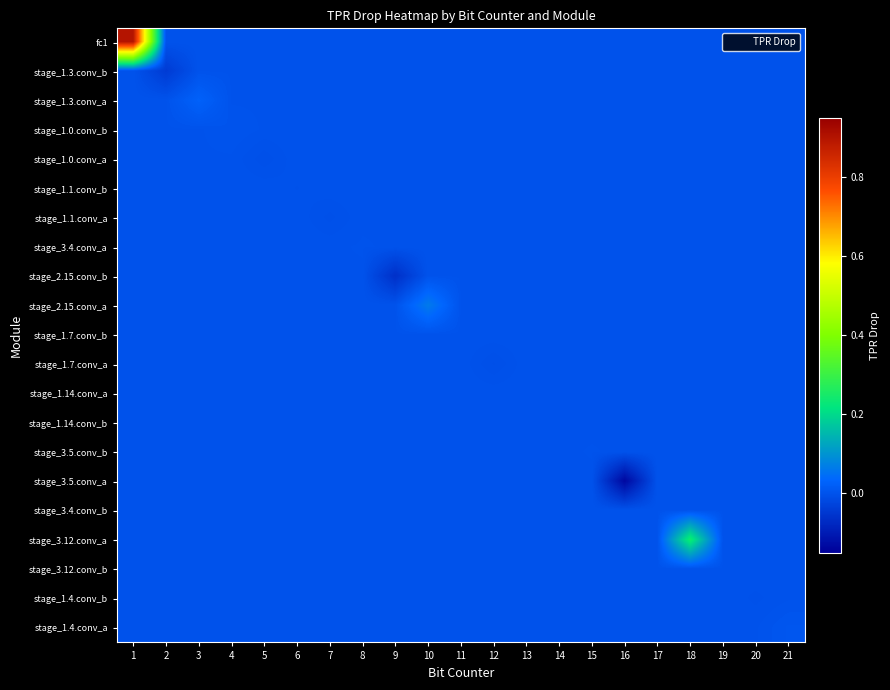

At 21, list the series in order from largest to smallest.

stage_1.4.conv_a, fc1, stage_1.3.conv_b, stage_1.3.conv_a, stage_1.0.conv_b, stage_1.0.conv_a, stage_1.1.conv_b, stage_1.1.conv_a, stage_3.4.conv_a, stage_2.15.conv_b, stage_2.15.conv_a, stage_1.7.conv_b, stage_1.7.conv_a, stage_1.14.conv_a, stage_1.14.conv_b, stage_3.5.conv_b, stage_3.5.conv_a, stage_3.4.conv_b, stage_3.12.conv_a, stage_3.12.conv_b, stage_1.4.conv_b